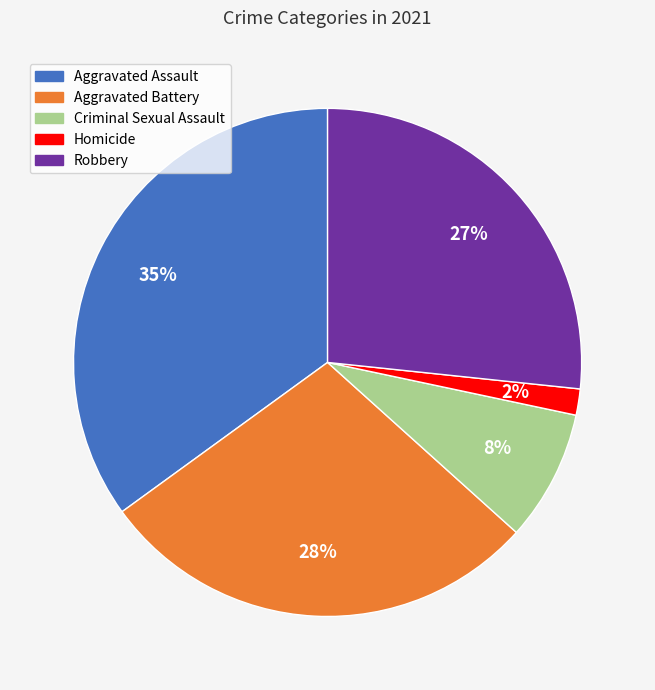

Between Robbery and Aggravated Battery, which is larger?

Aggravated Battery